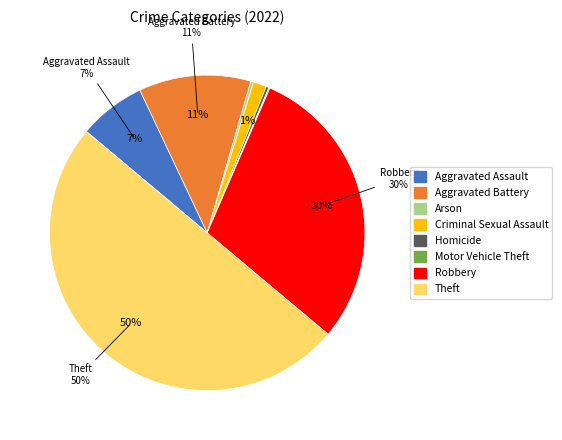

How many segments does this pie chart have?

8